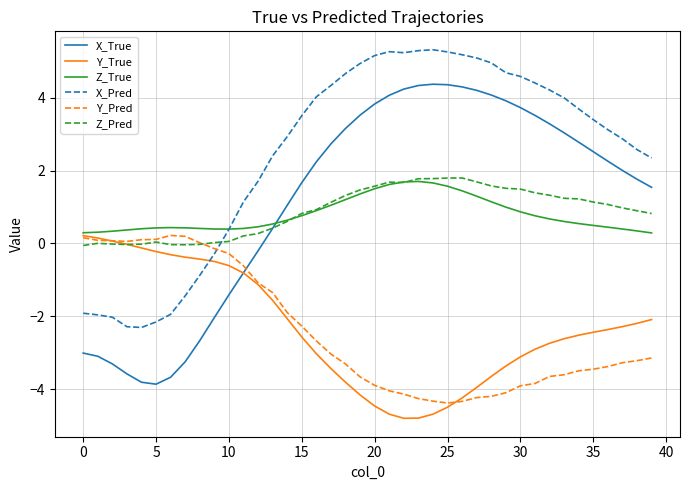

What are all the series names shown in the legend?

X_True, Y_True, Z_True, X_Pred, Y_Pred, Z_Pred